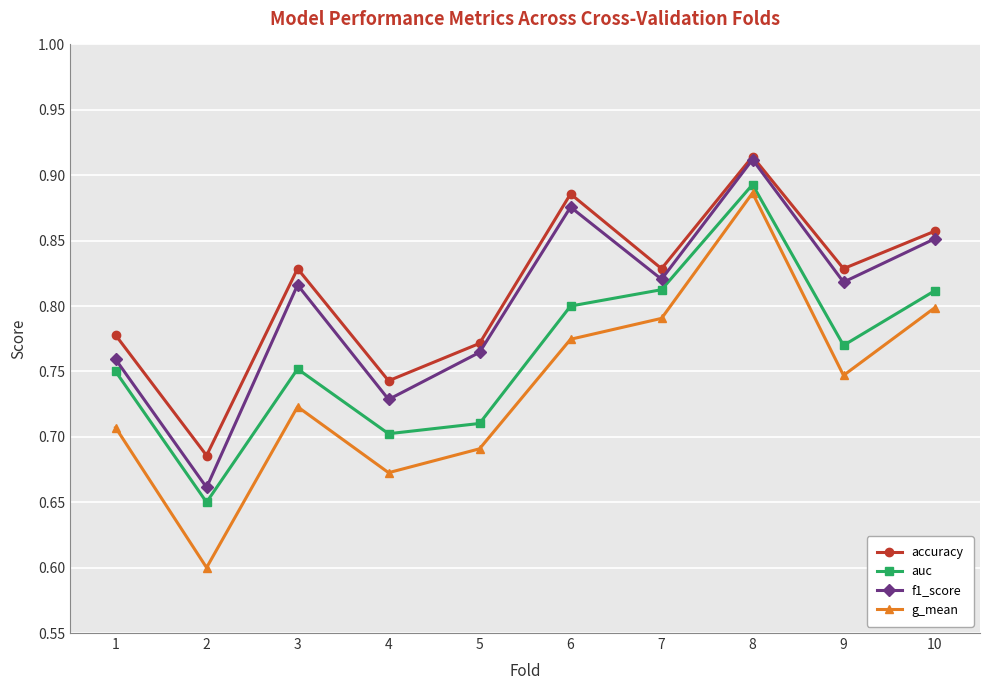

Which series has the widest spread of values?

g_mean